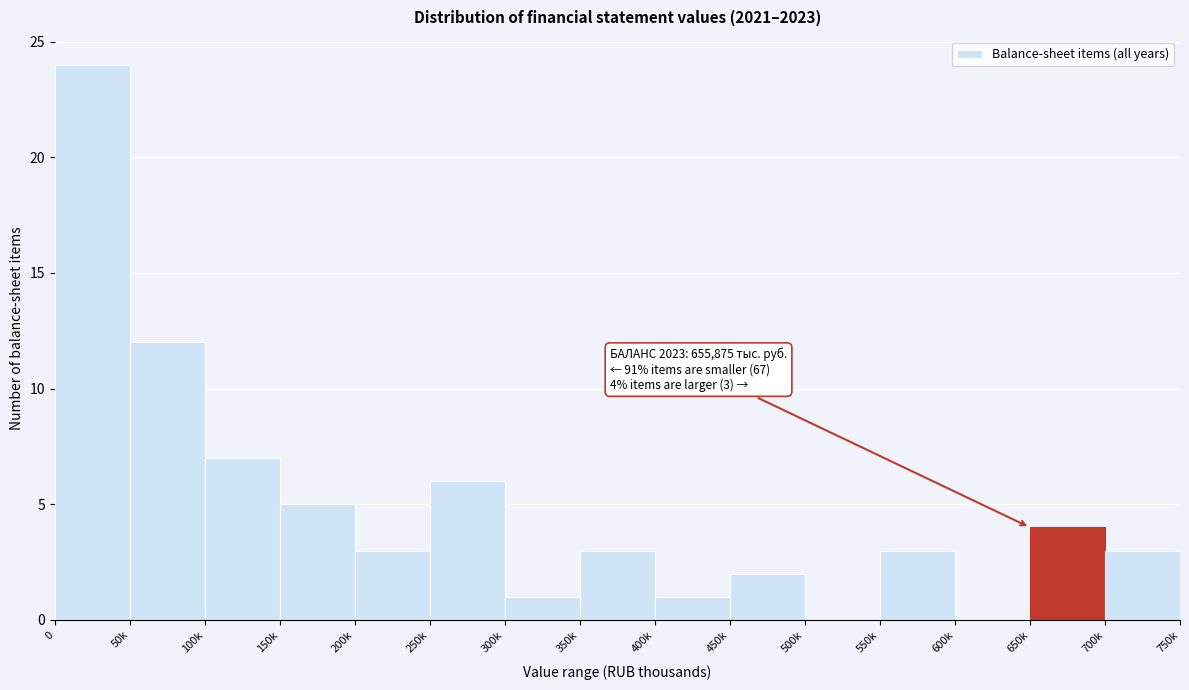

Reading left to right, what are all the values shown in this chart?

0=24	50k=12	100k=7	150k=5	200k=3	250k=6	300k=1	350k=3	400k=1	450k=2	500k=0	550k=3	600k=0	650k=4	700k=3